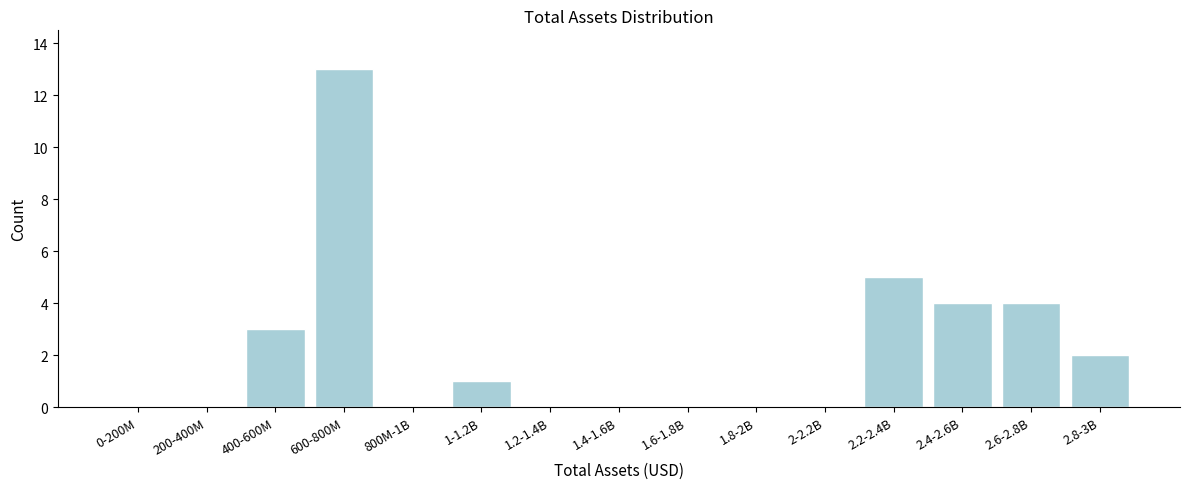

Reading right to left, transcribe all the data shown in this chart.

2.8-3B=2	2.6-2.8B=4	2.4-2.6B=4	2.2-2.4B=5	2-2.2B=0	1.8-2B=0	1.6-1.8B=0	1.4-1.6B=0	1.2-1.4B=0	1-1.2B=1	800M-1B=0	600-800M=13	400-600M=3	200-400M=0	0-200M=0